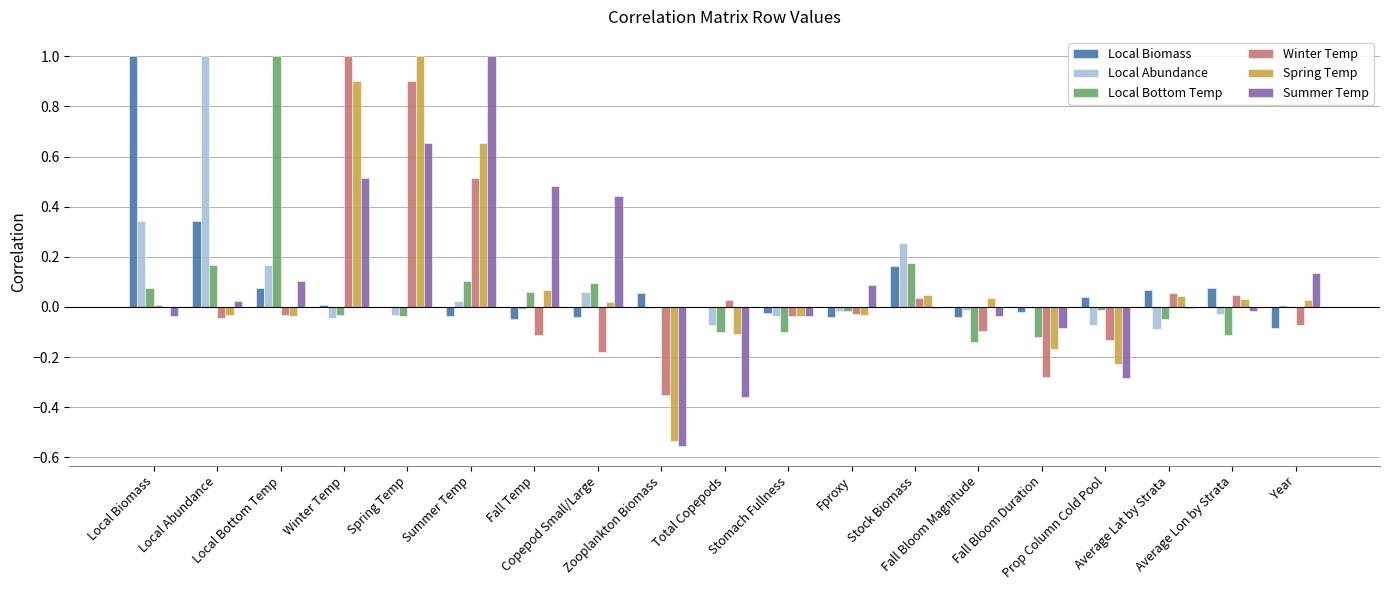

How many distinct data groups are displayed?

6